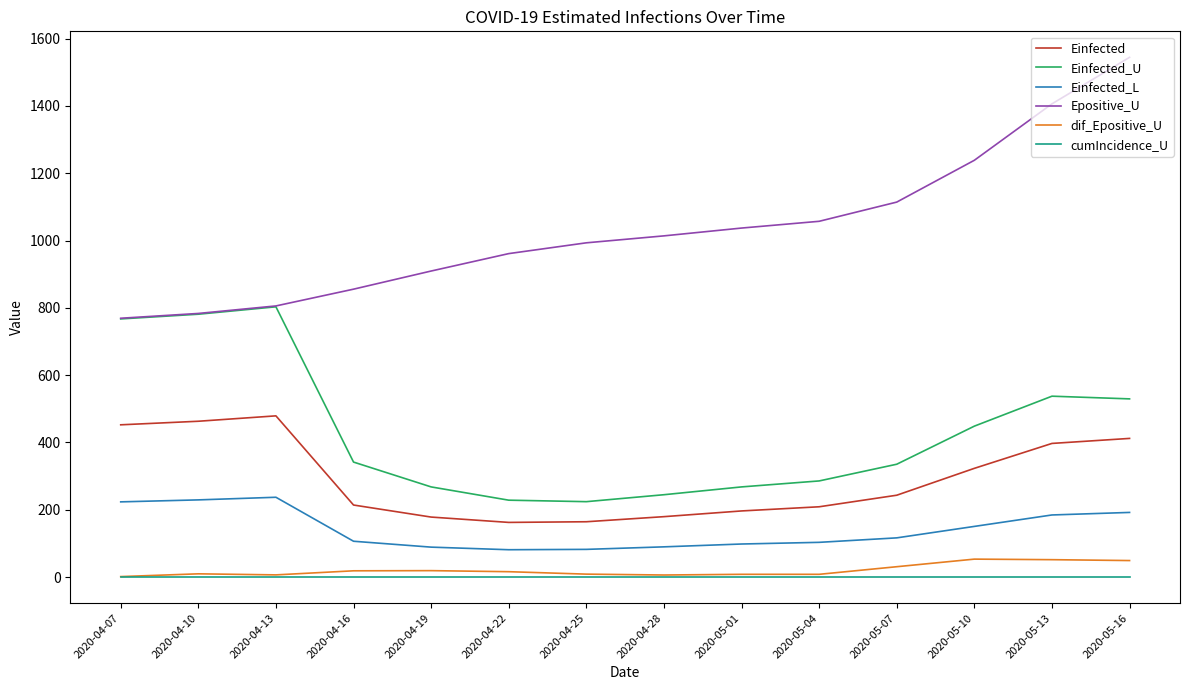

What position from the right is 2020-04-22?

9